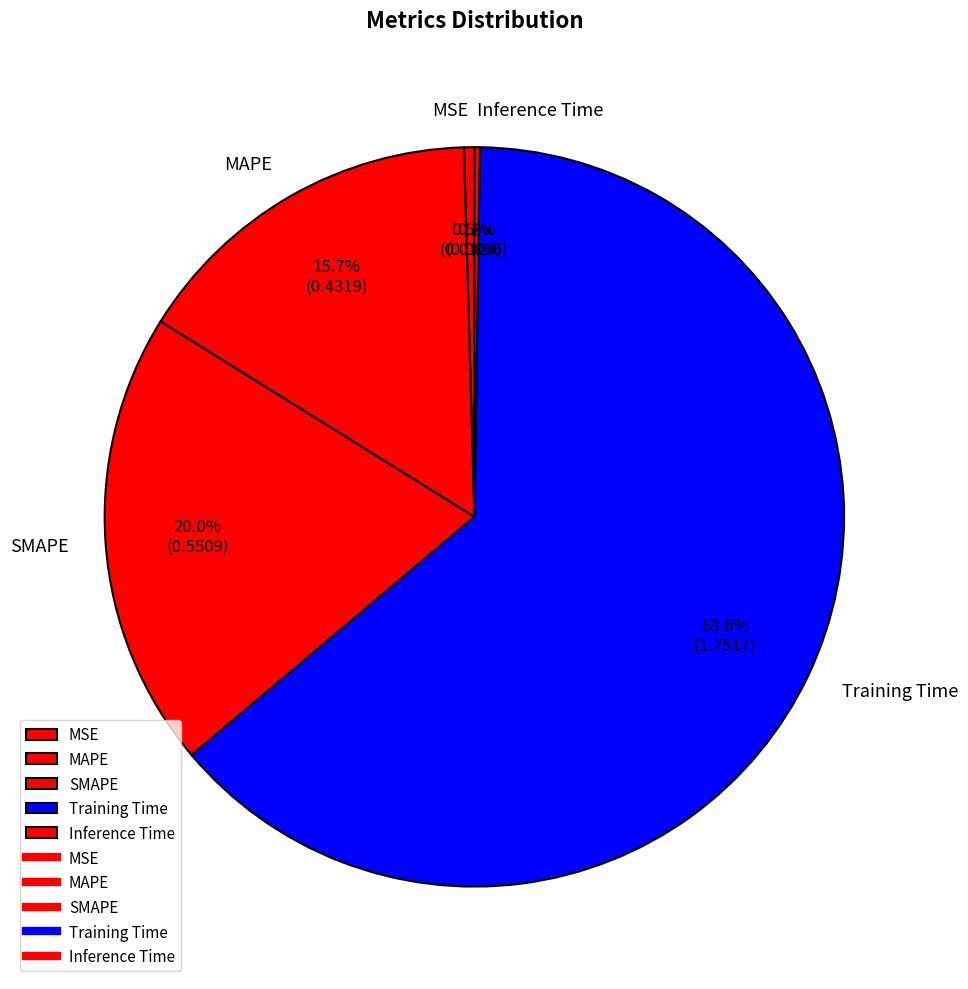

Does Training Time account for over 50% of the chart?

Yes